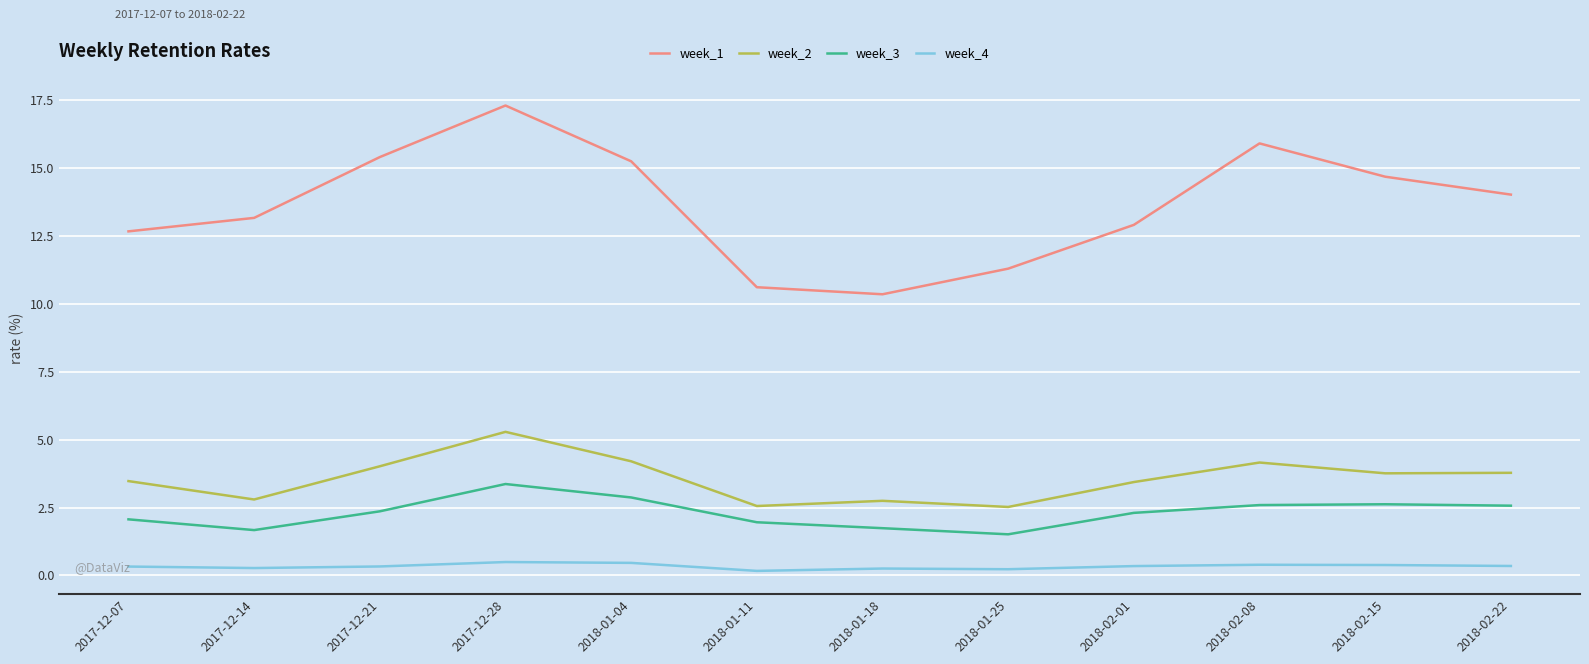

How many interior local peaks does the week_1 series have?

2